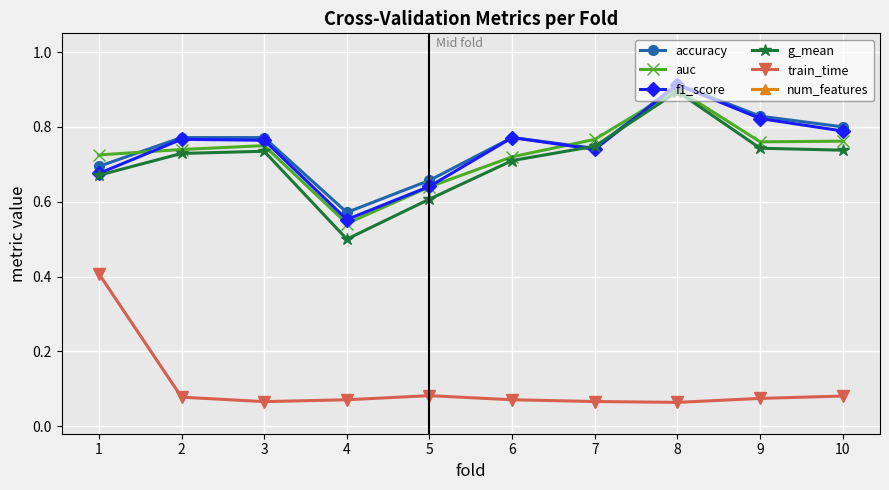

What is the approximate value of accuracy at 3?

0.8